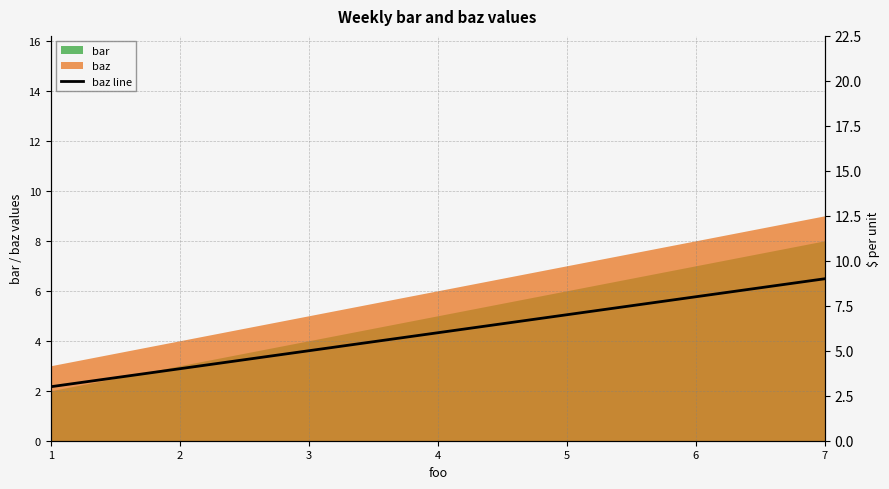

List the labels in order of bar value, smallest first.

1, 4, 7